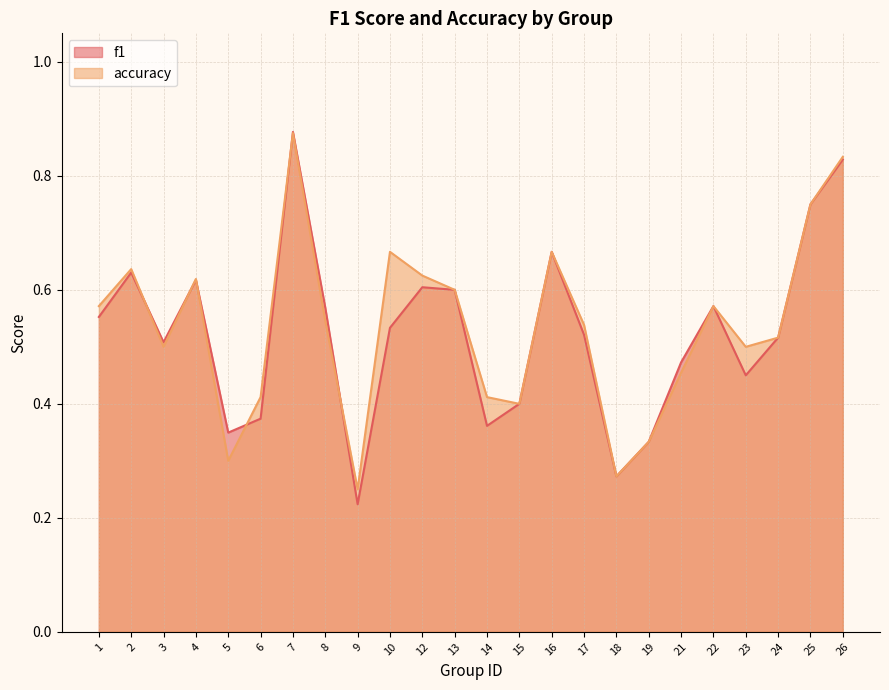

True or false: f1 has more than 0 points higher than both neighbors.

True